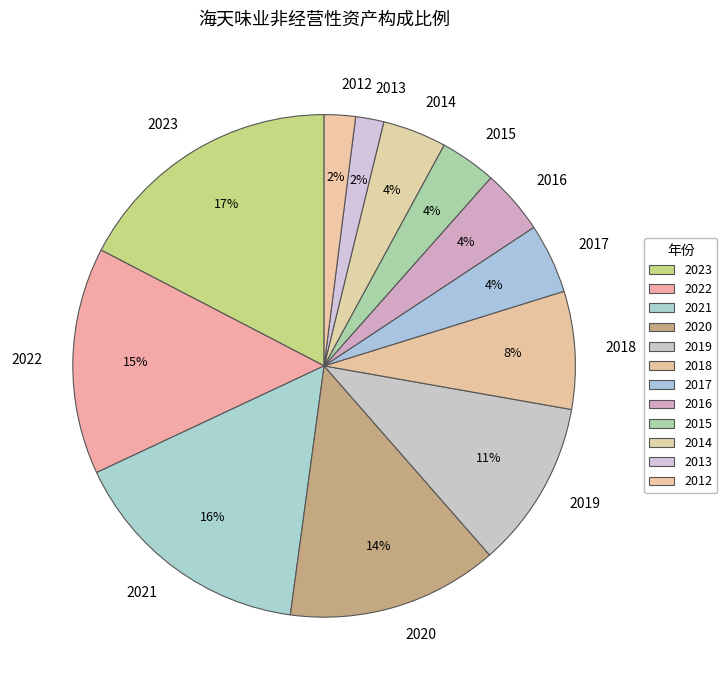

The 2015 slice represents 16% of the pie. True or false?

False